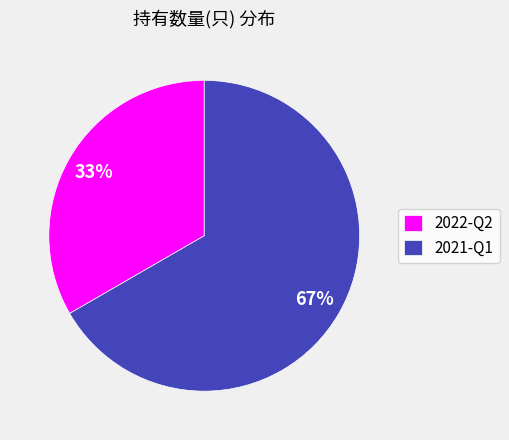

Do 2022-Q2 and 2021-Q1 together represent more than half of the pie?

Yes